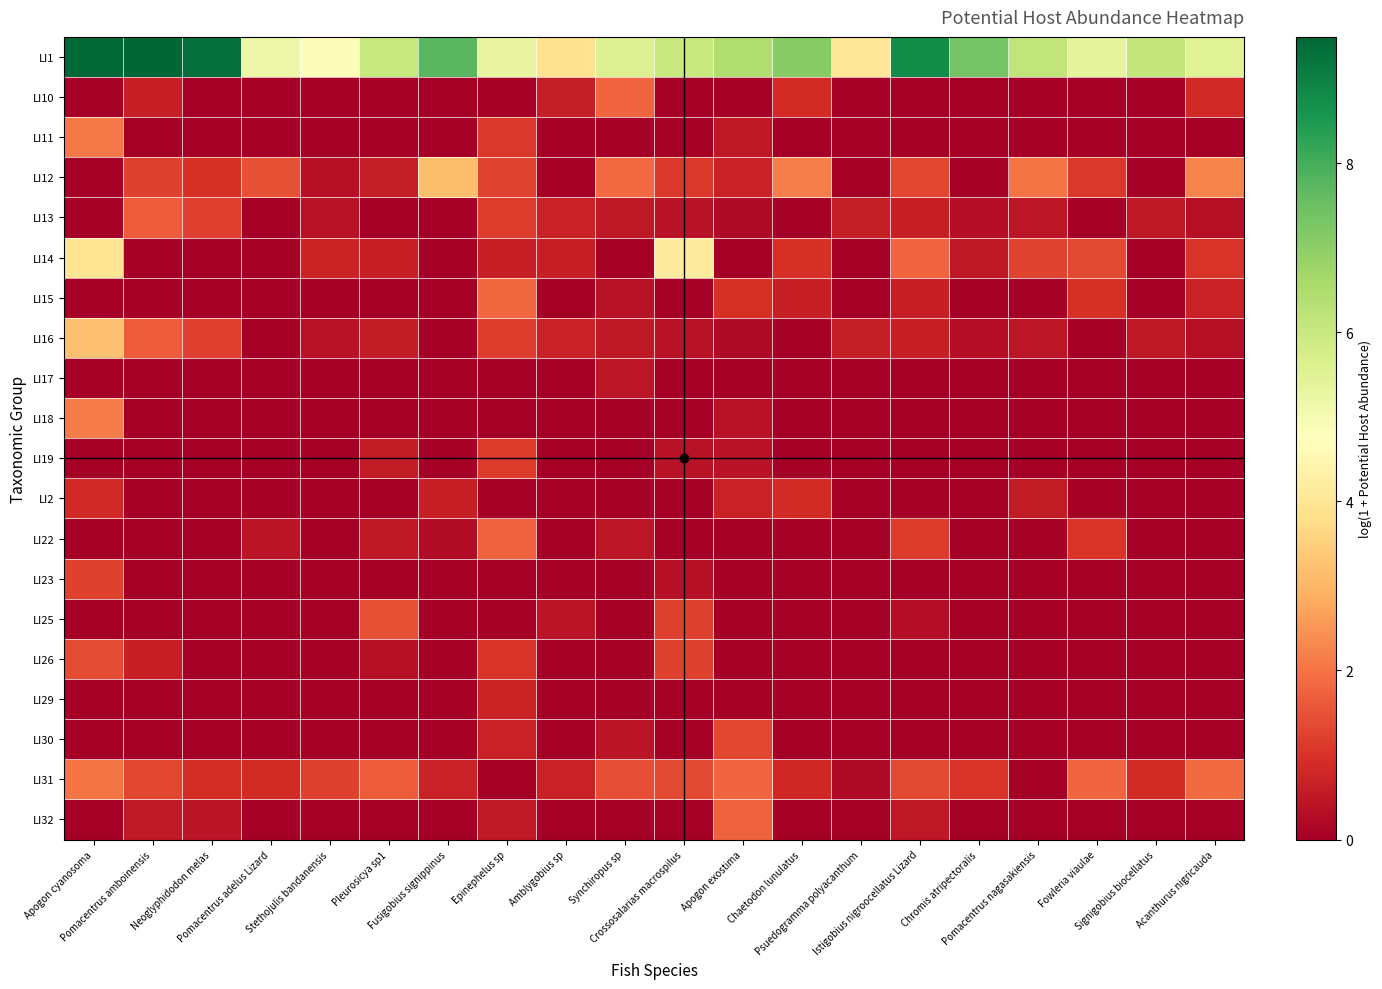

What is the spread (max minus min) of values at Pomacentrus nagasakiensis?

6.2